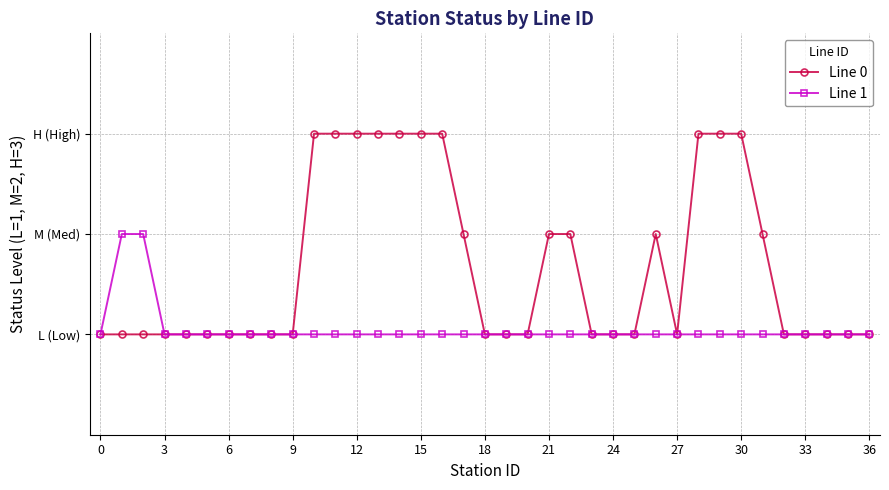

True or false: Line 0 and Line 1 cross at least once.

False